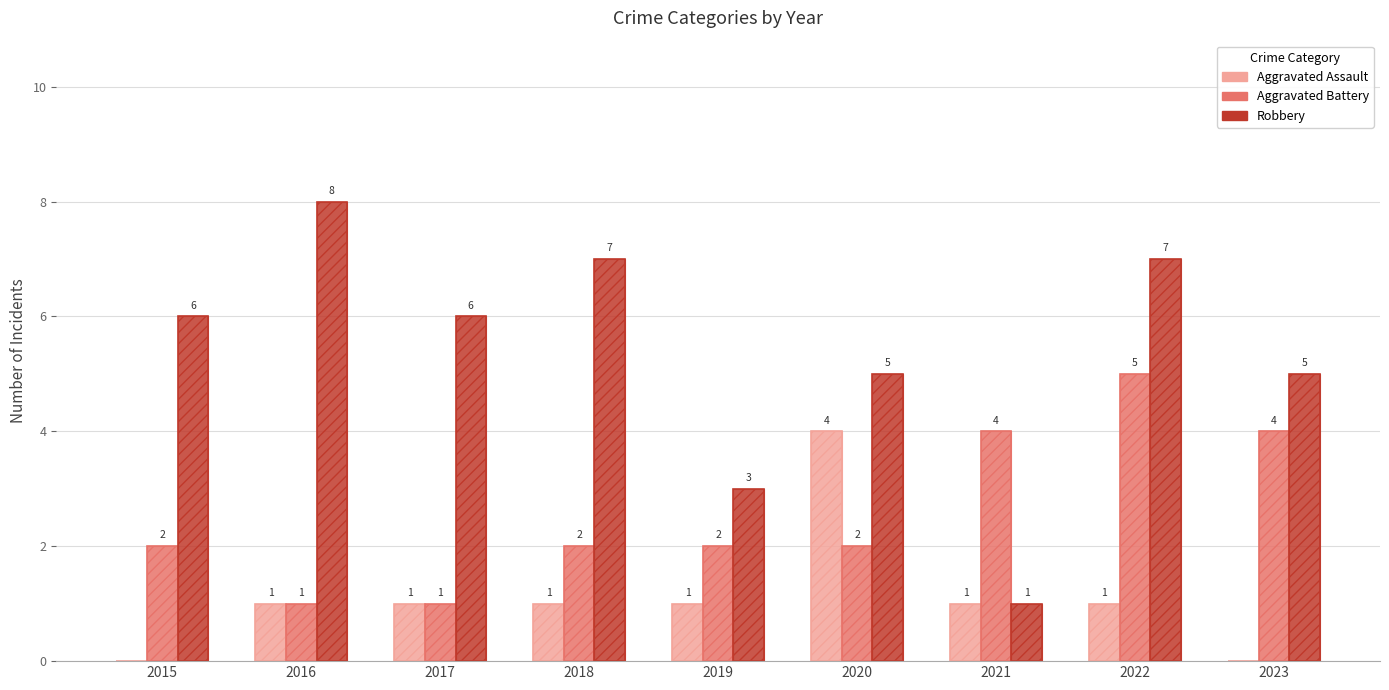

What is the total value across all series at 2016?

20